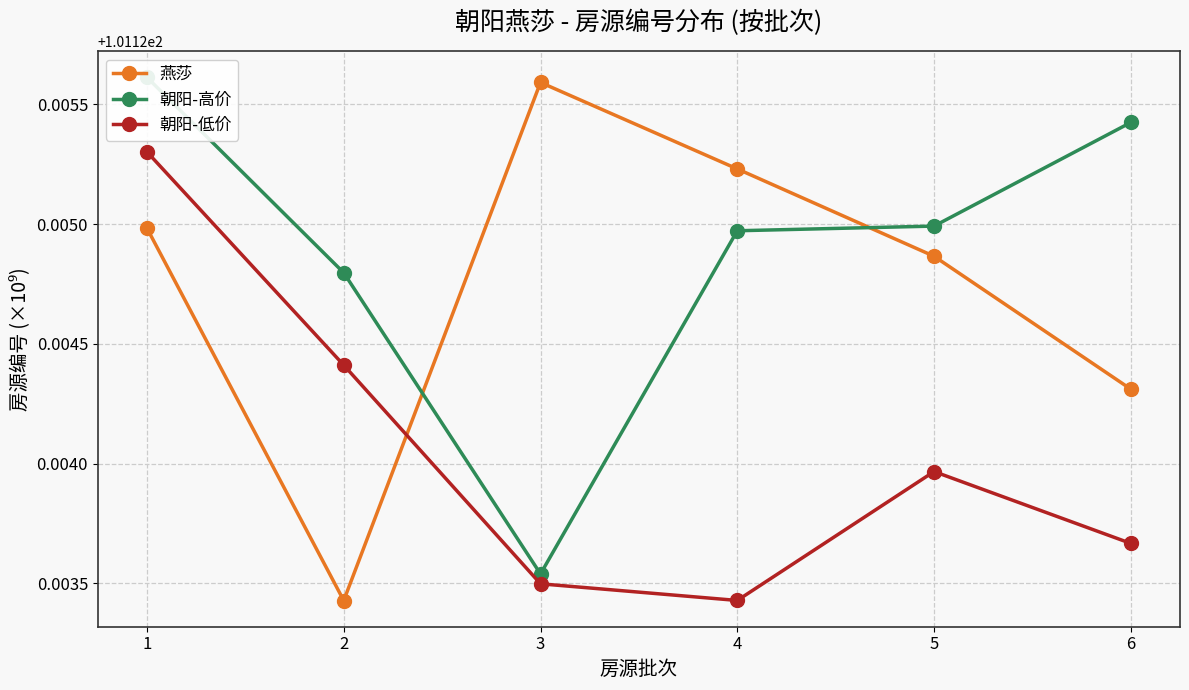

The value of 朝阳-低价 at 1 is 21.3. True or false?

False